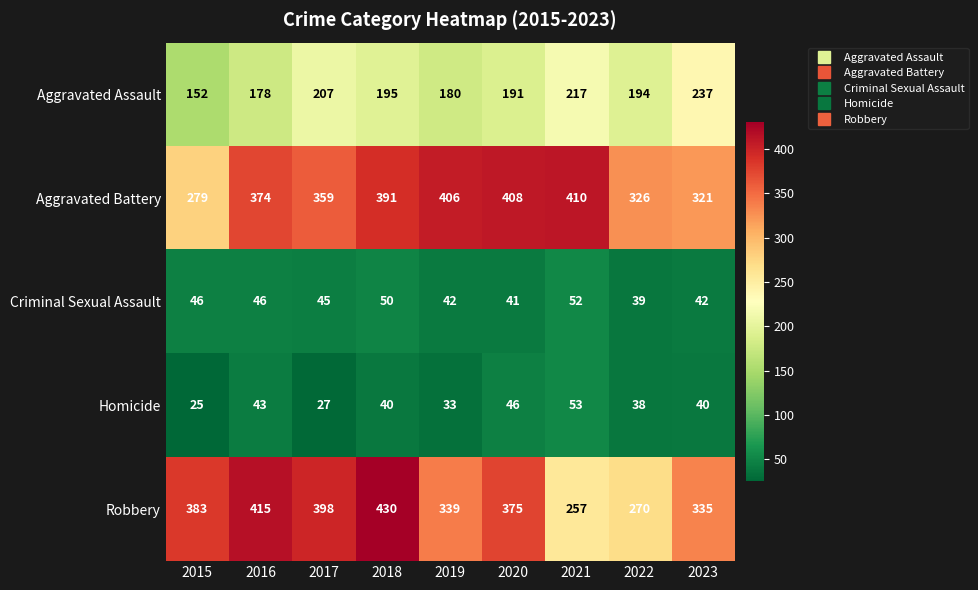

What is the difference between the highest and lowest values at 2023?

295